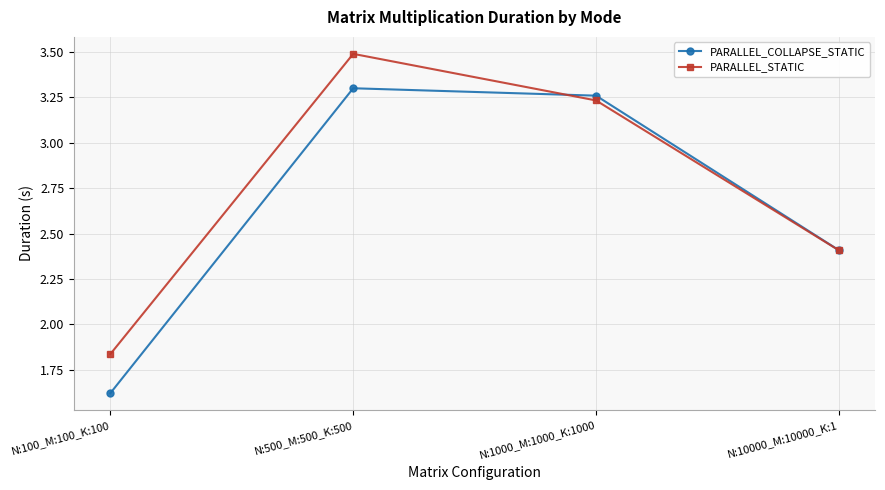

Where does the PARALLEL_STATIC series first go above 3?

N:500_M:500_K:500